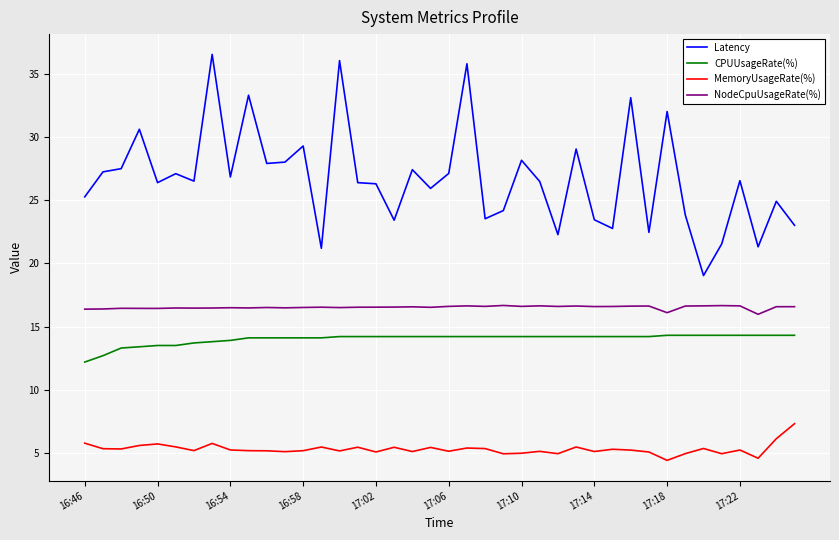

What is the highest value of the NodeCpuUsageRate(%) series?

16.7